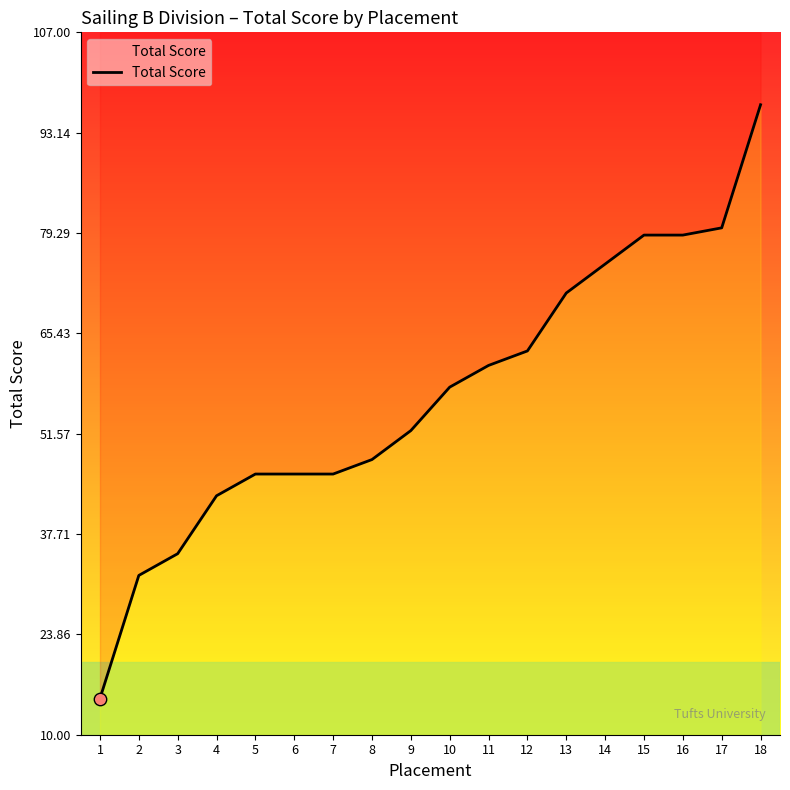

What is the change in value from 6 to 11?

+15